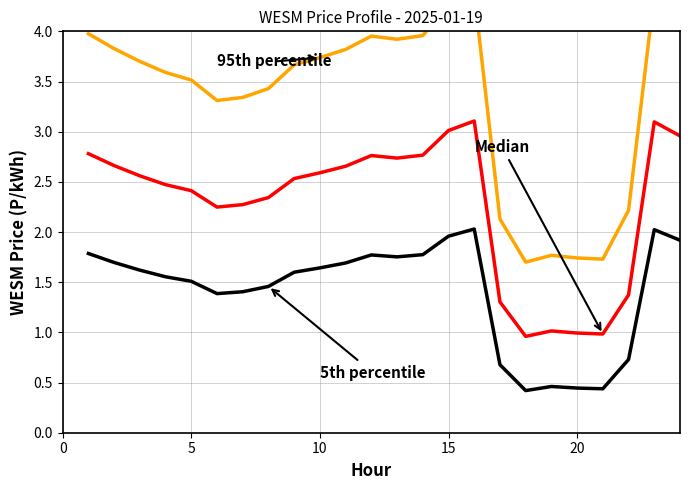

True or false: 95th percentile and 5th percentile intersect in this chart.

False